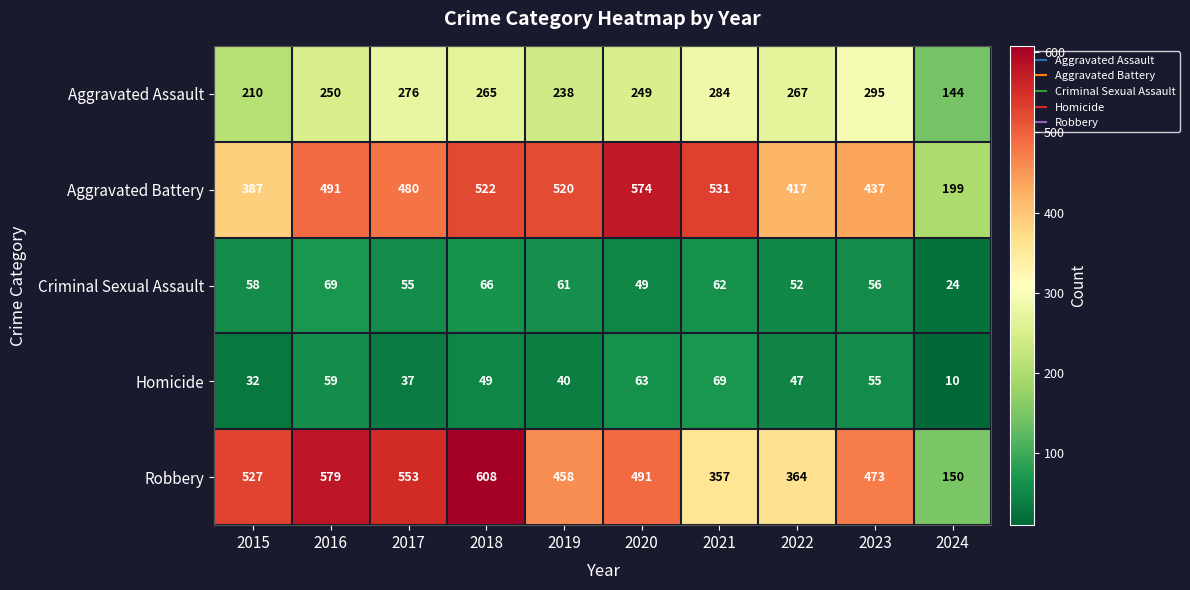

At how many categories does at least one series exceed 423?

8